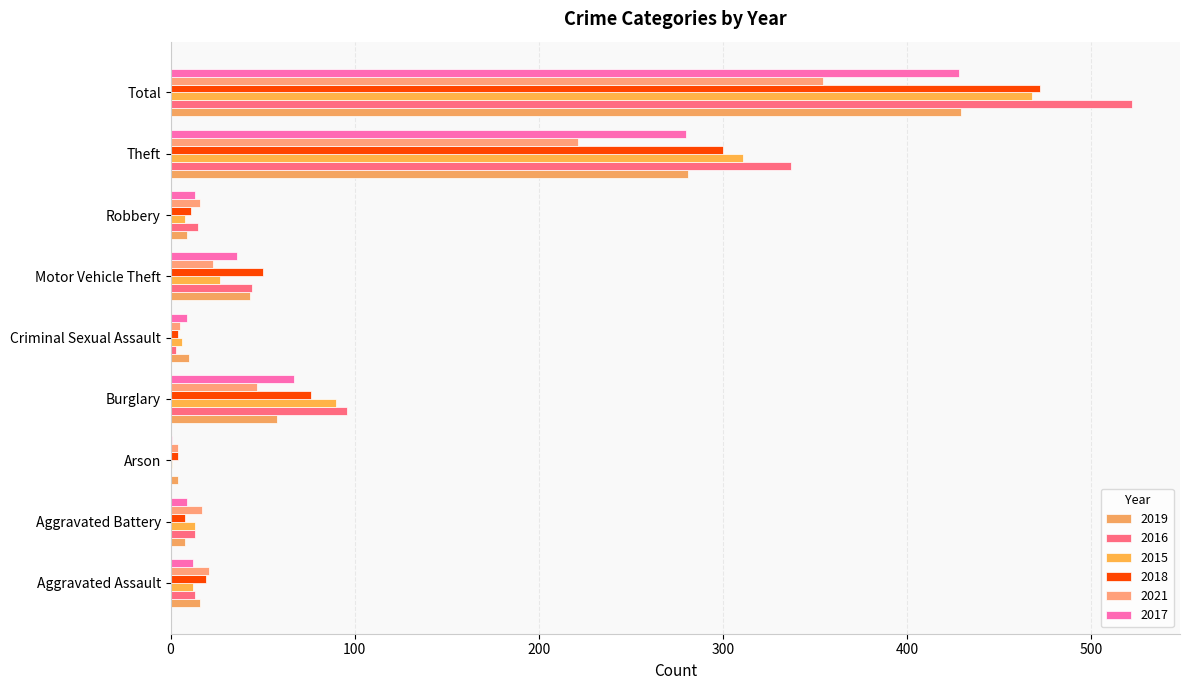

What is the label of the 6th bar from the right?

Burglary